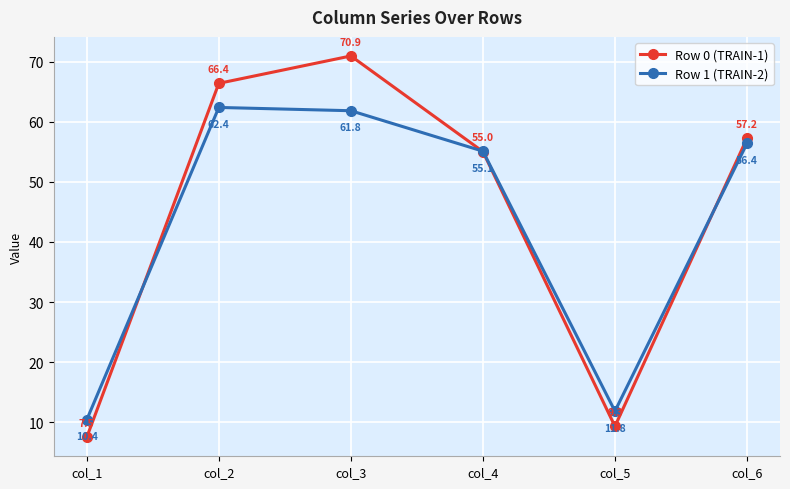

What is the total value across all series at col_4?

110.1